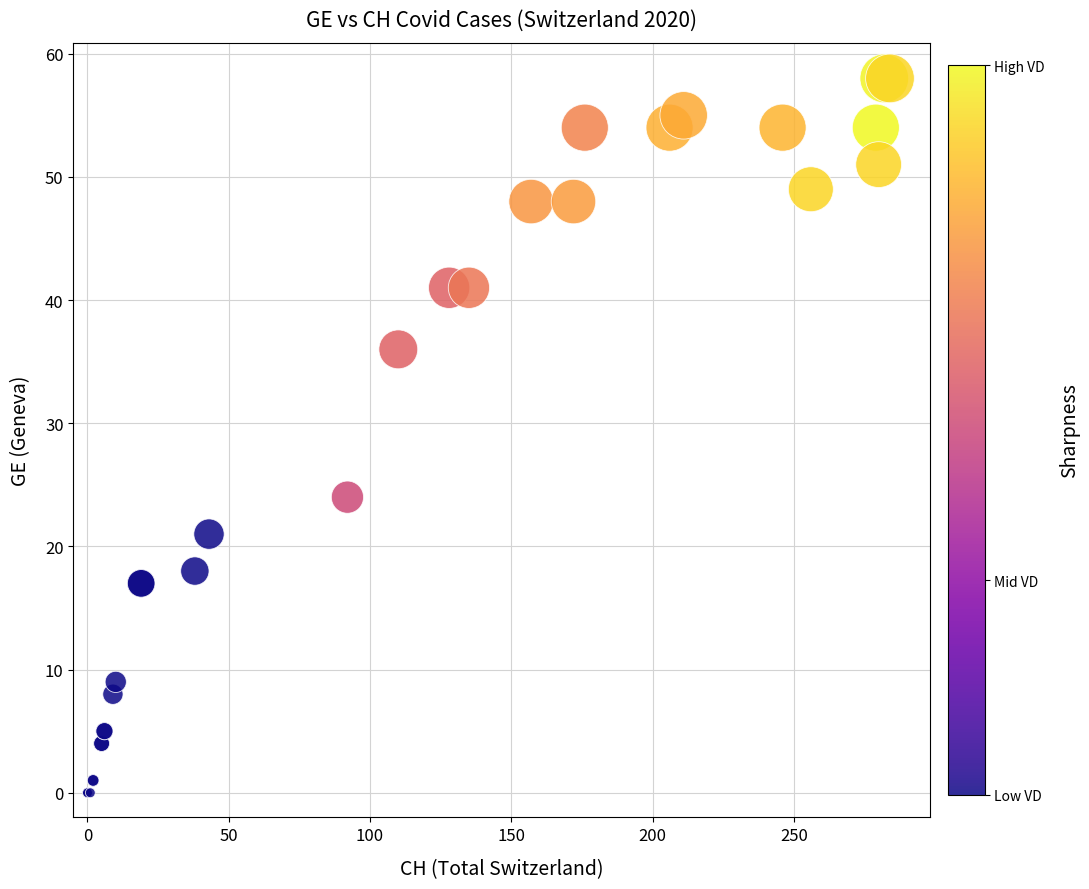

What Y value in the scatter plot is closest to 29?

24